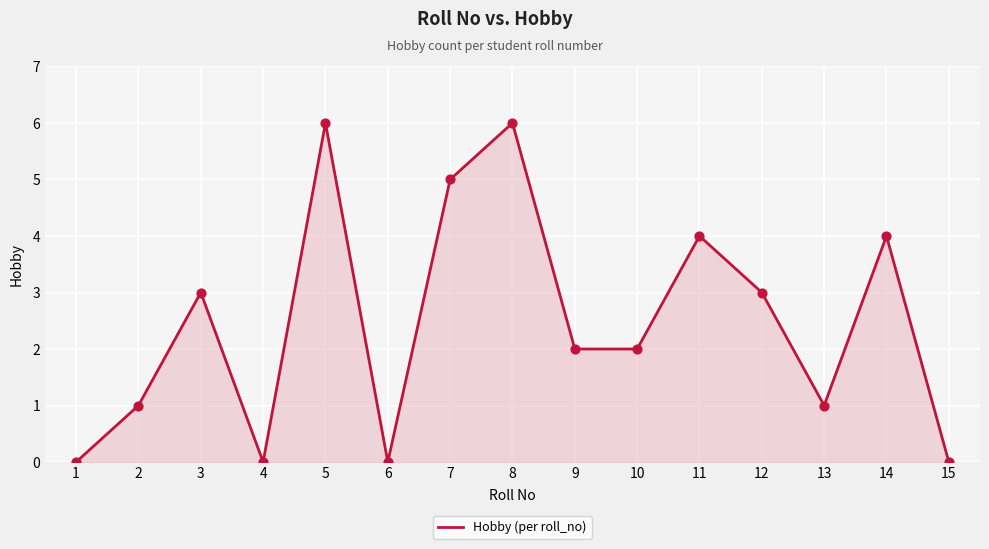

Approximately how many times larger is the value at 7 compared to 12?

1.7